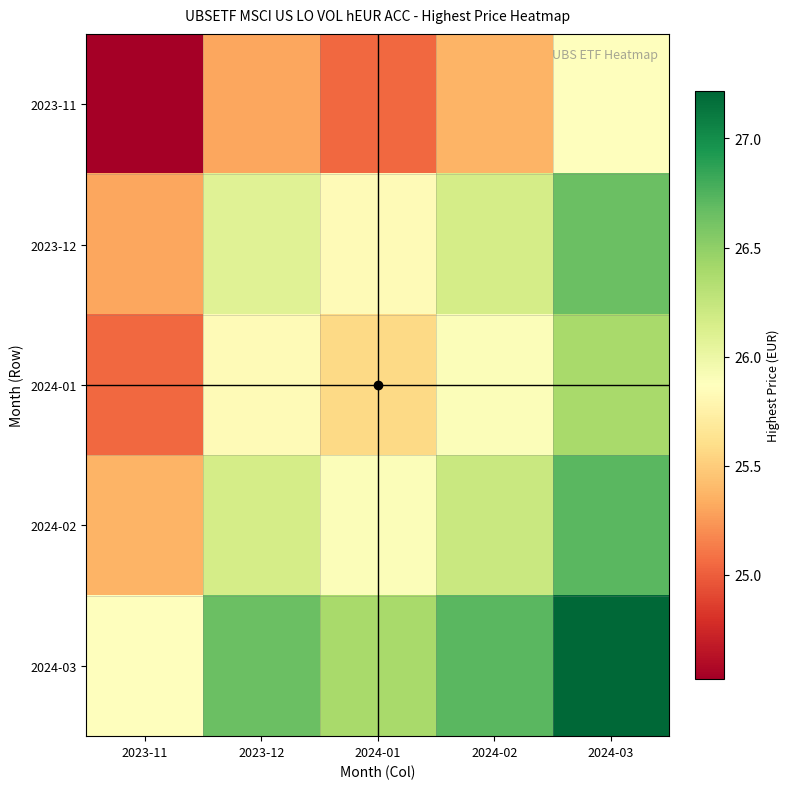

Rank the series at 2024-03 from highest to lowest value.

2024-03, 2024-02, 2023-12, 2024-01, 2023-11